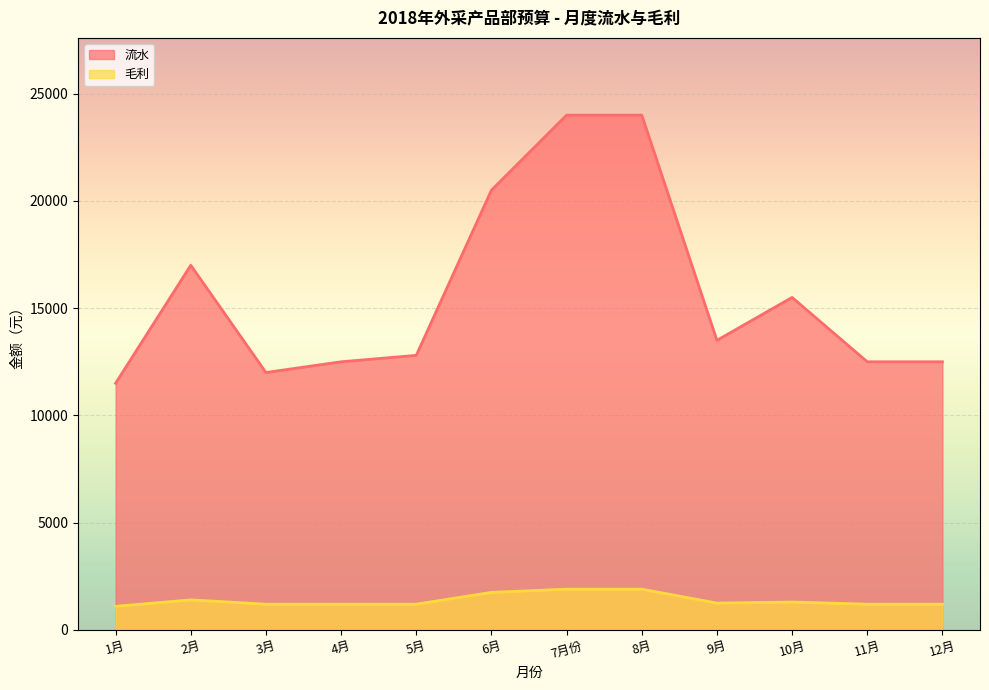

At how many categories does at least one series exceed 2587?

12